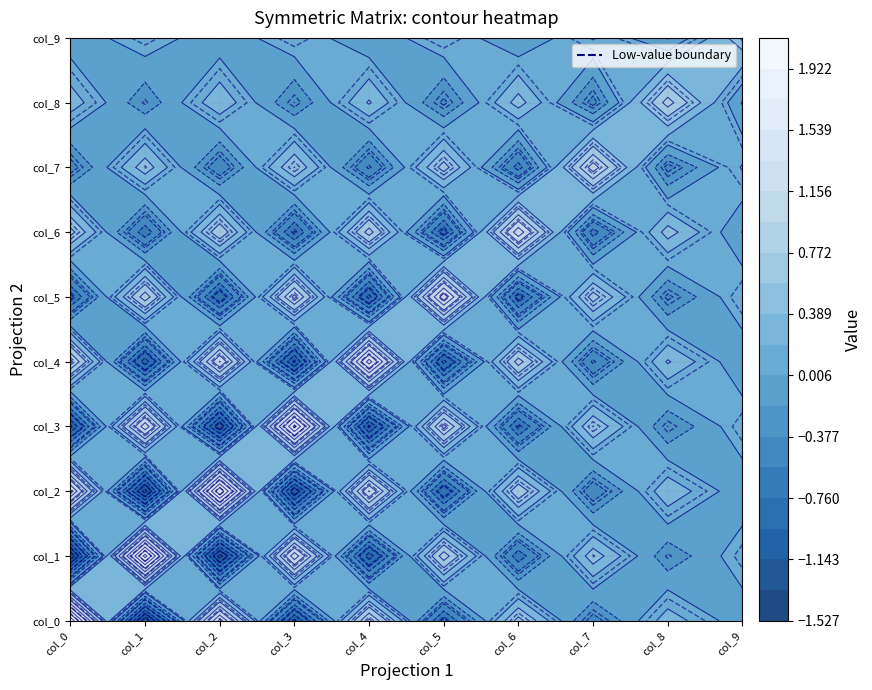

Where does the col_7 series first go above 0?

col_1